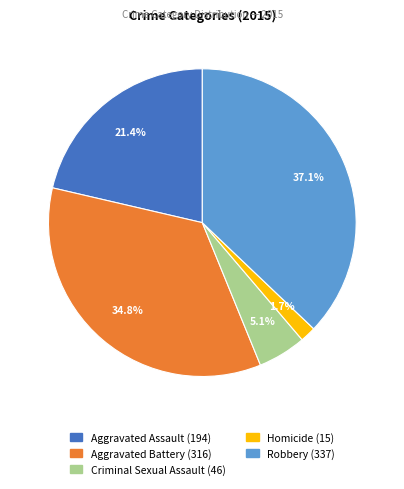

What is the ratio of the value at Homicide to the value at Criminal Sexual Assault?

0.3